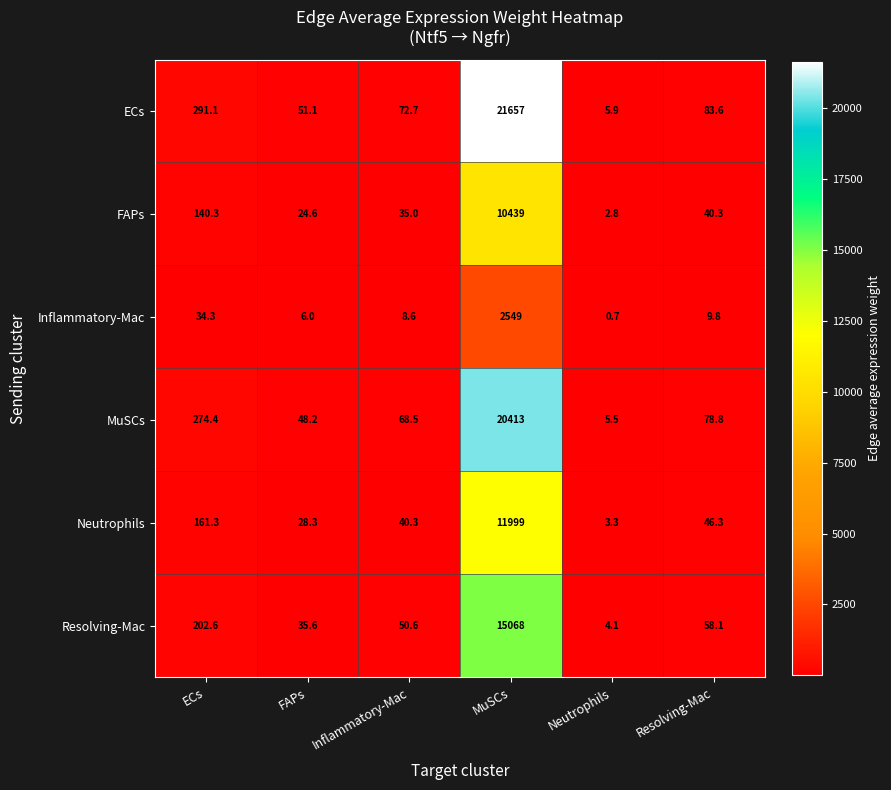

What is the difference between the highest and lowest values at ECs?

256.8